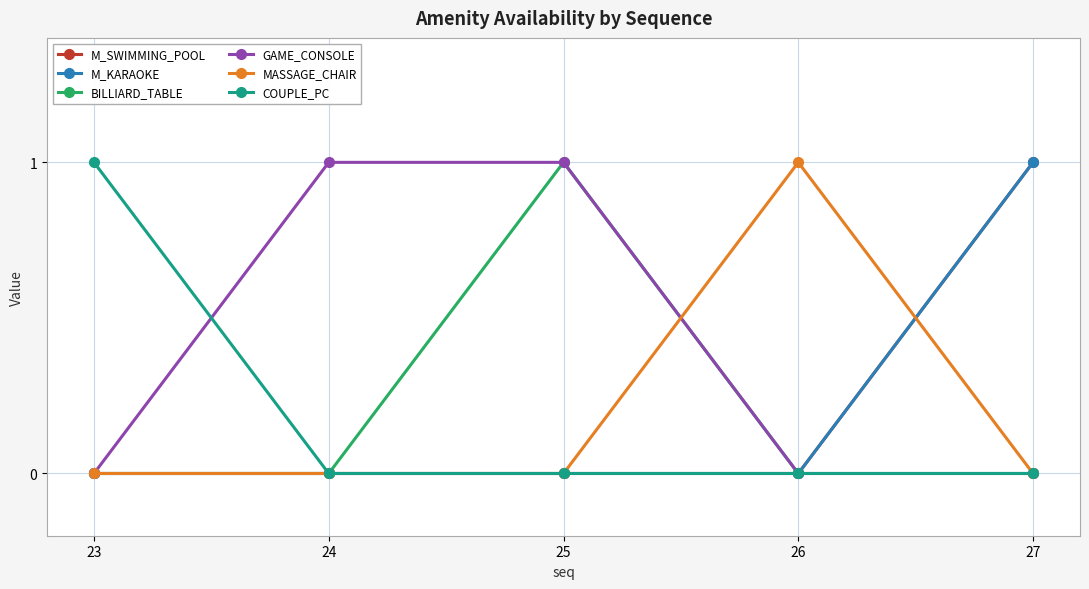

Does the chart have visible grid lines?

Yes